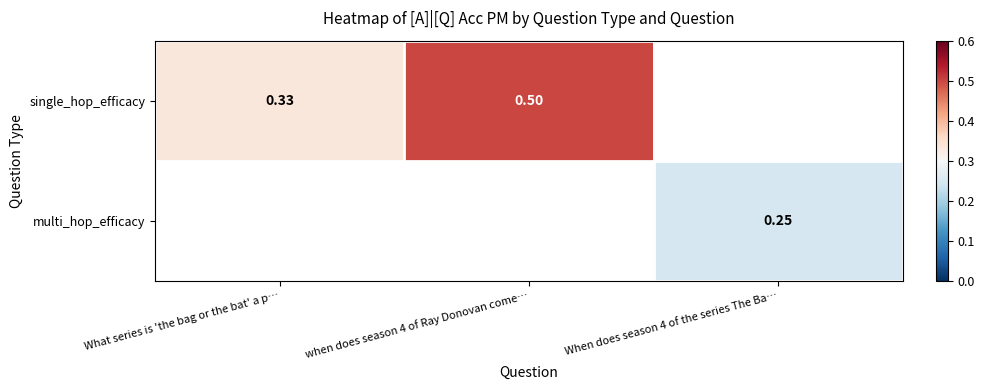

What is the minimum value shown in the chart?

0.2